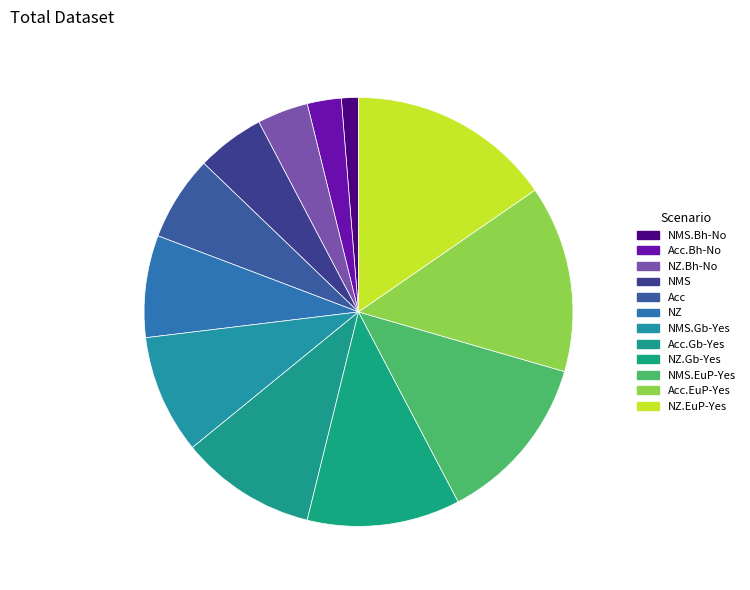

The NMS.Bh-No slice represents 11% of the pie. True or false?

False